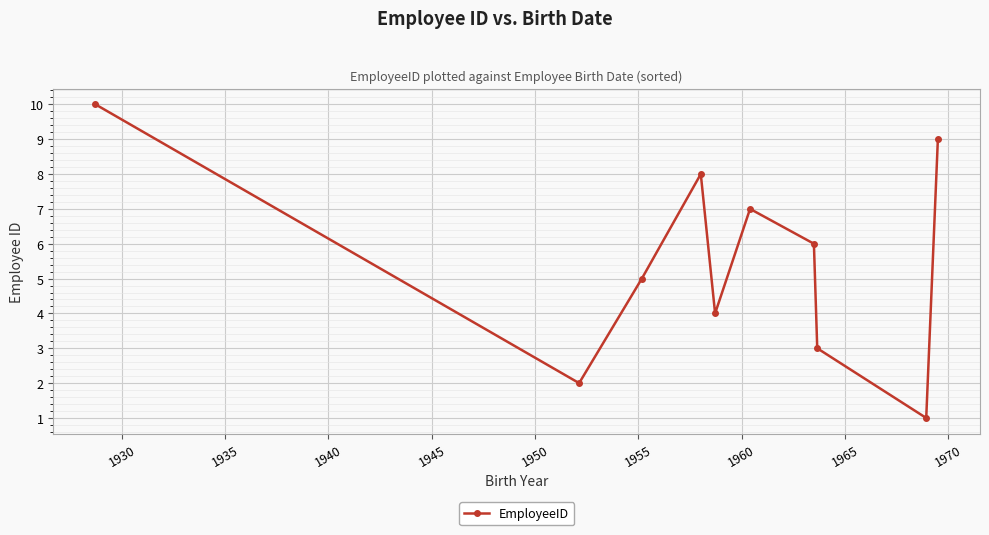

How many interior local valleys (lower than both neighbors) does the data have?

3